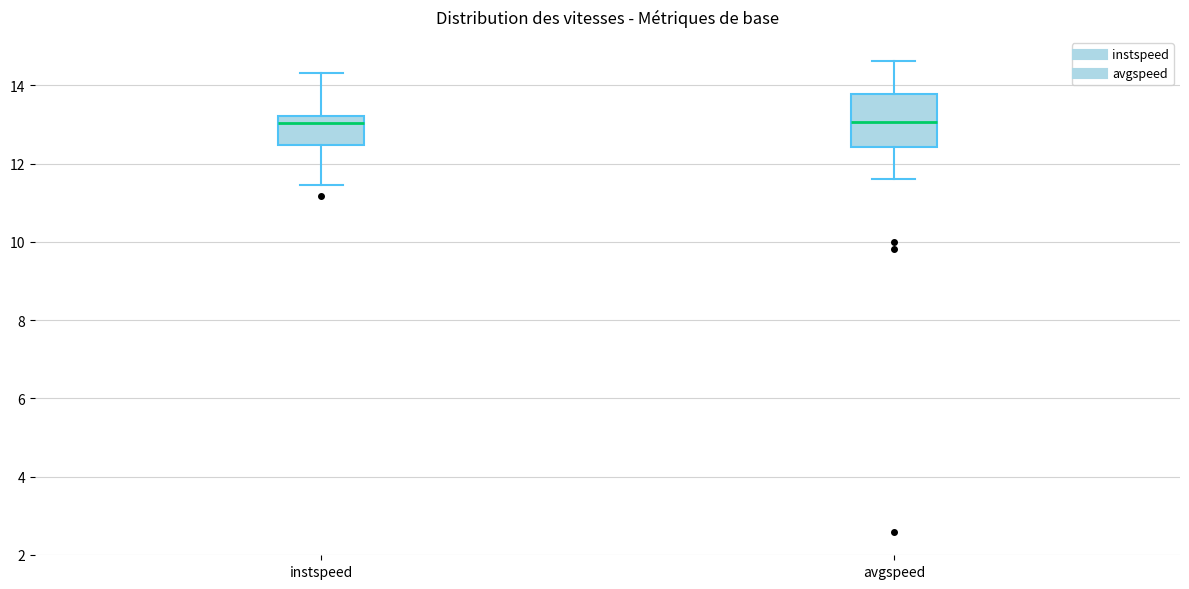

Reading left to right, transcribe this box plot: for each box, give where its median line is, the range the box spans, and where its two whiskers end, as read against the y-axis. The values are not printed on the chart, so give them approximately, as read against the axis.

instspeed: median 13.0, box 12.4 to 13.2, whiskers 11.4 to 14.4
avgspeed: median 13.0, box 12.4 to 13.8, whiskers 11.6 to 14.6